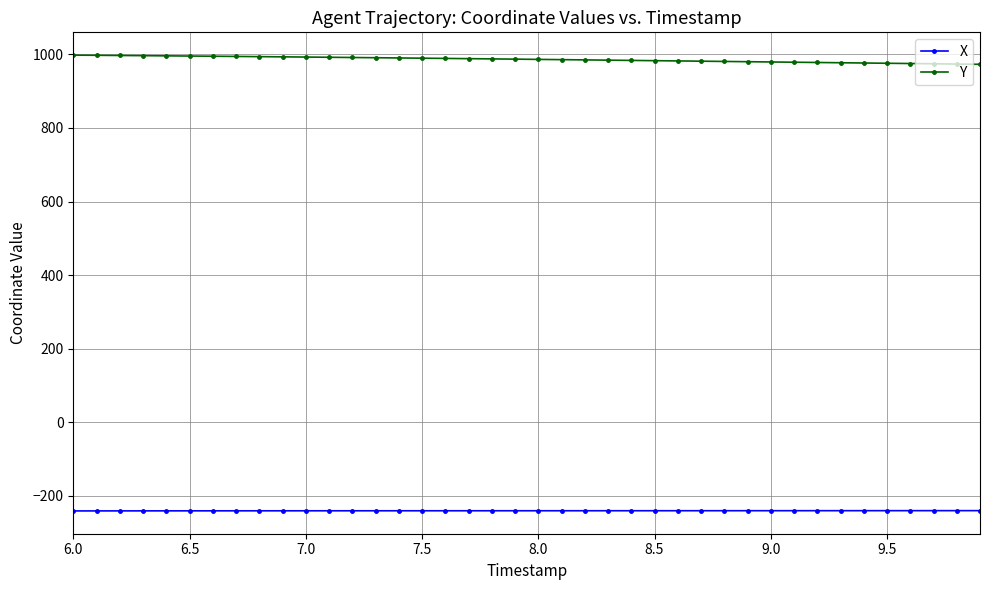

List the series in order of their peak value, highest first.

Y, X